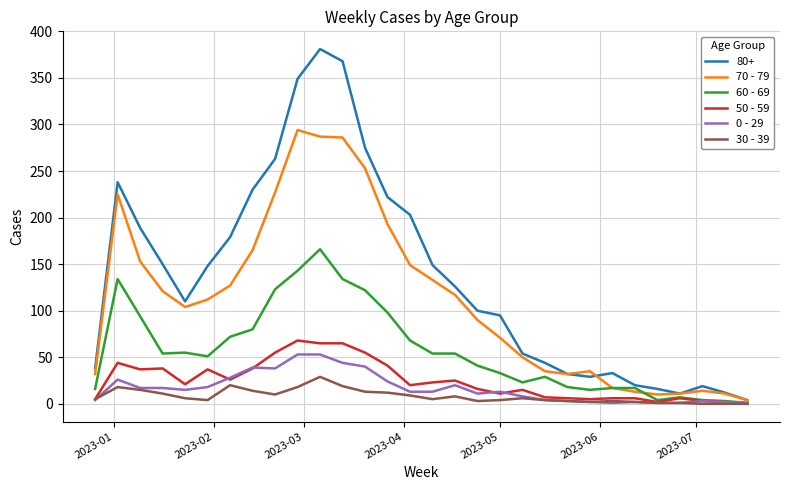

Which series has the largest range (max minus min)?

80+